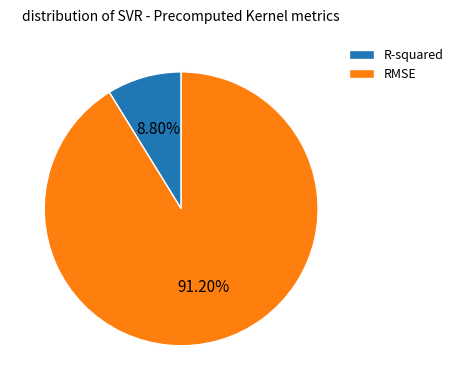

To the nearest percent, what is the difference between the largest and smallest slice percentages?

82%